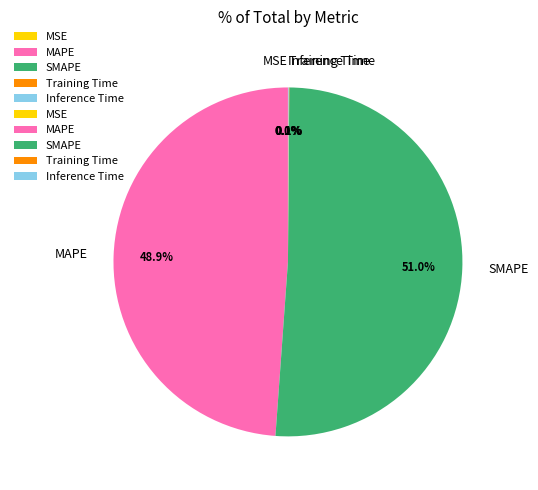

Is it true that SMAPE is 51% of the pie?

True